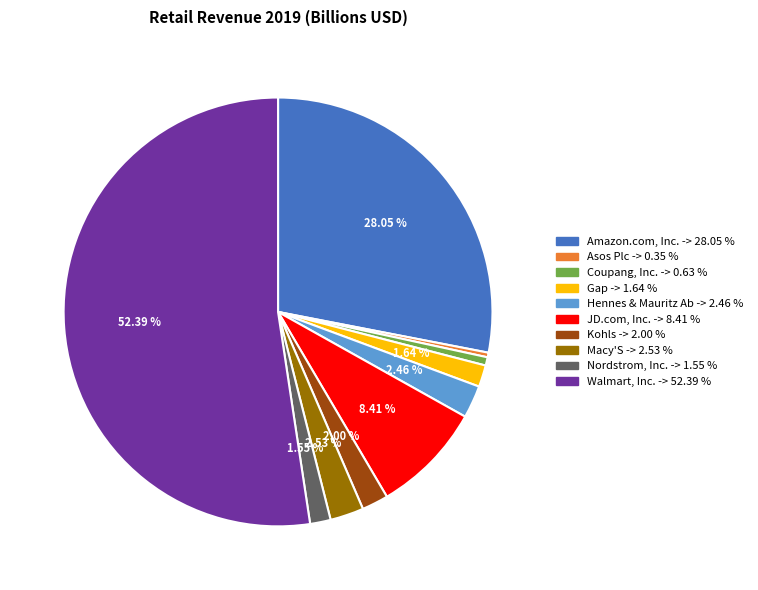

What percentage is the Nordstrom, Inc. slice, to the nearest percent?

2%